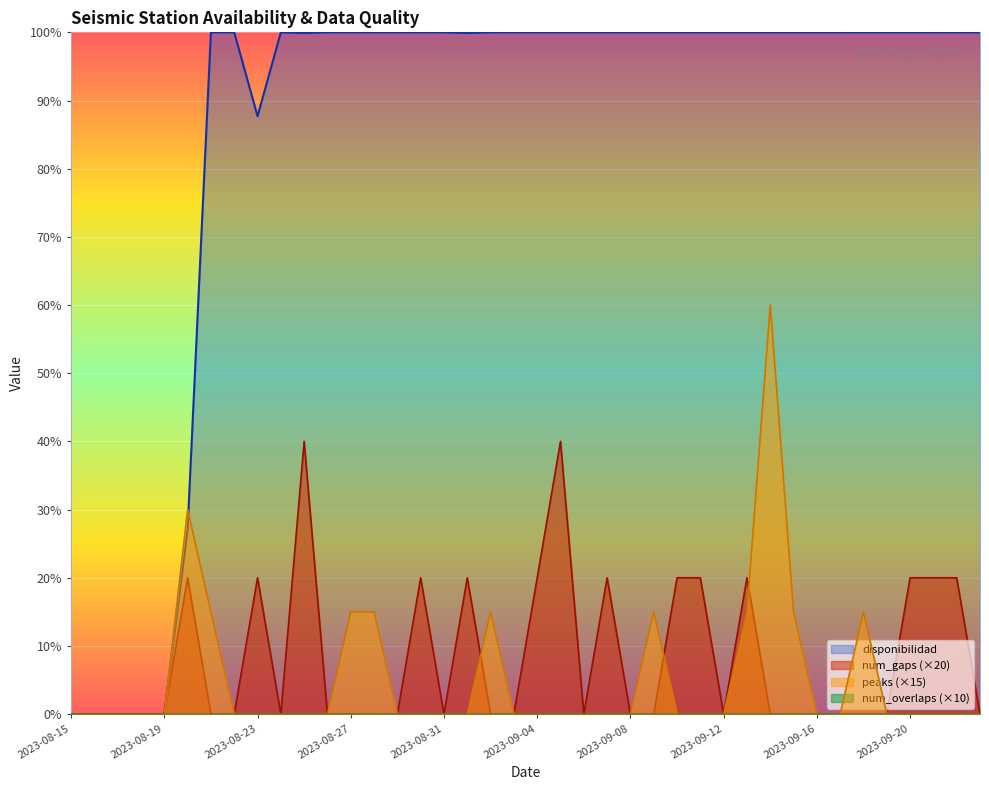

Which label corresponds to the smallest value in the chart?

2023-08-15